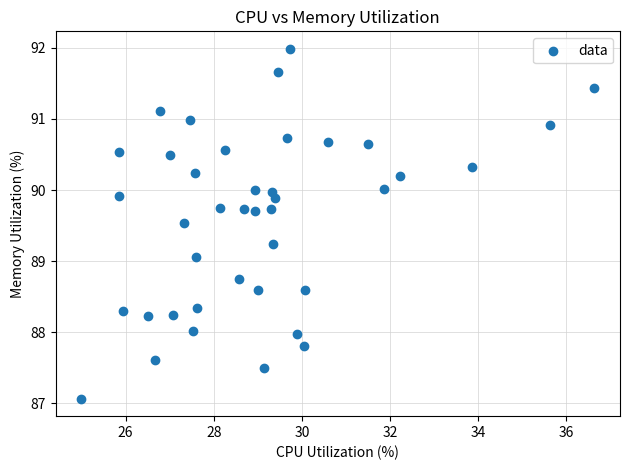

What is the range of Y values (max minus min)?

4.9